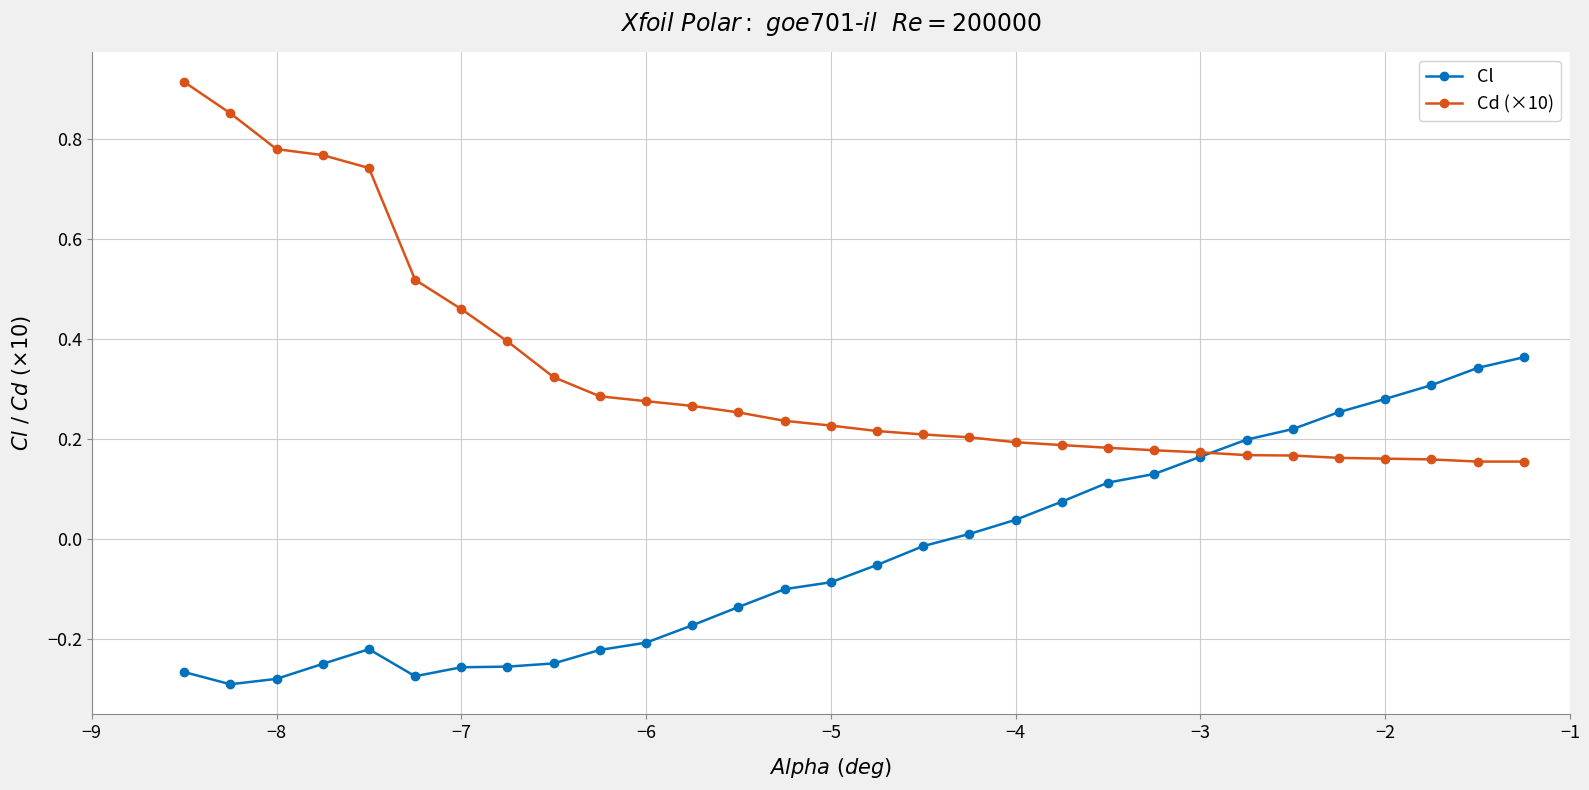

List the series in order of their peak value, highest first.

Cd (×10), Cl